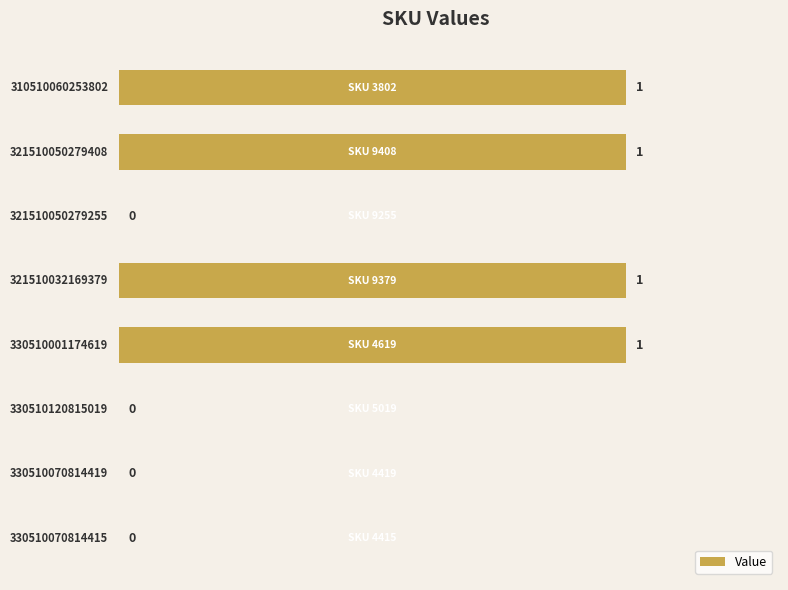

How many values are between 0 and 1?

8